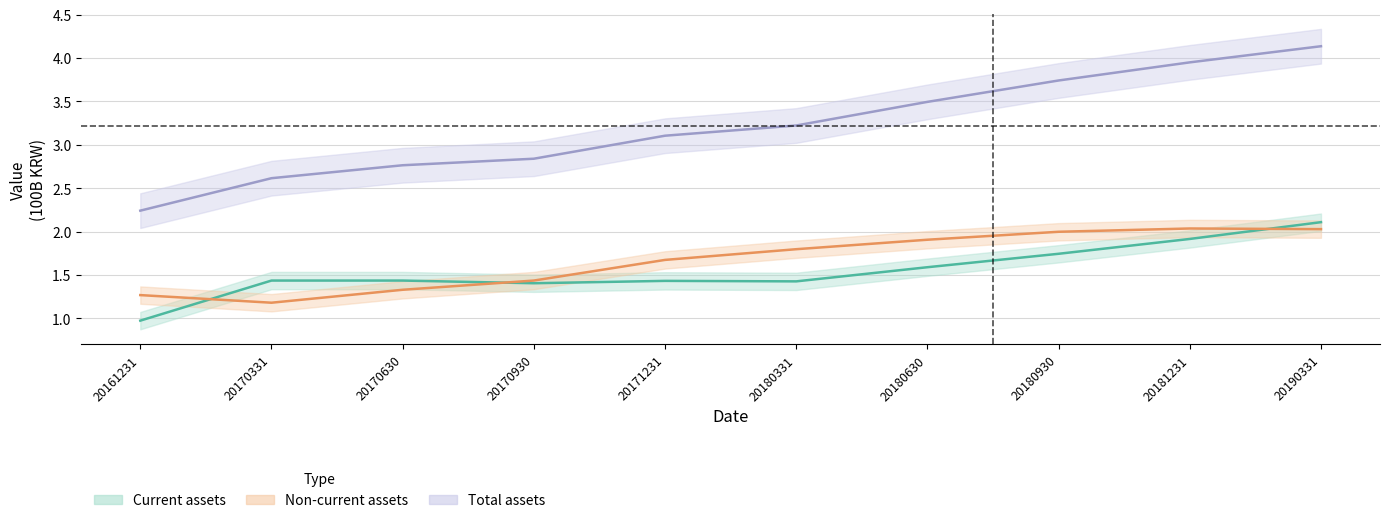

What is the average value of the Current assets series?

1.5